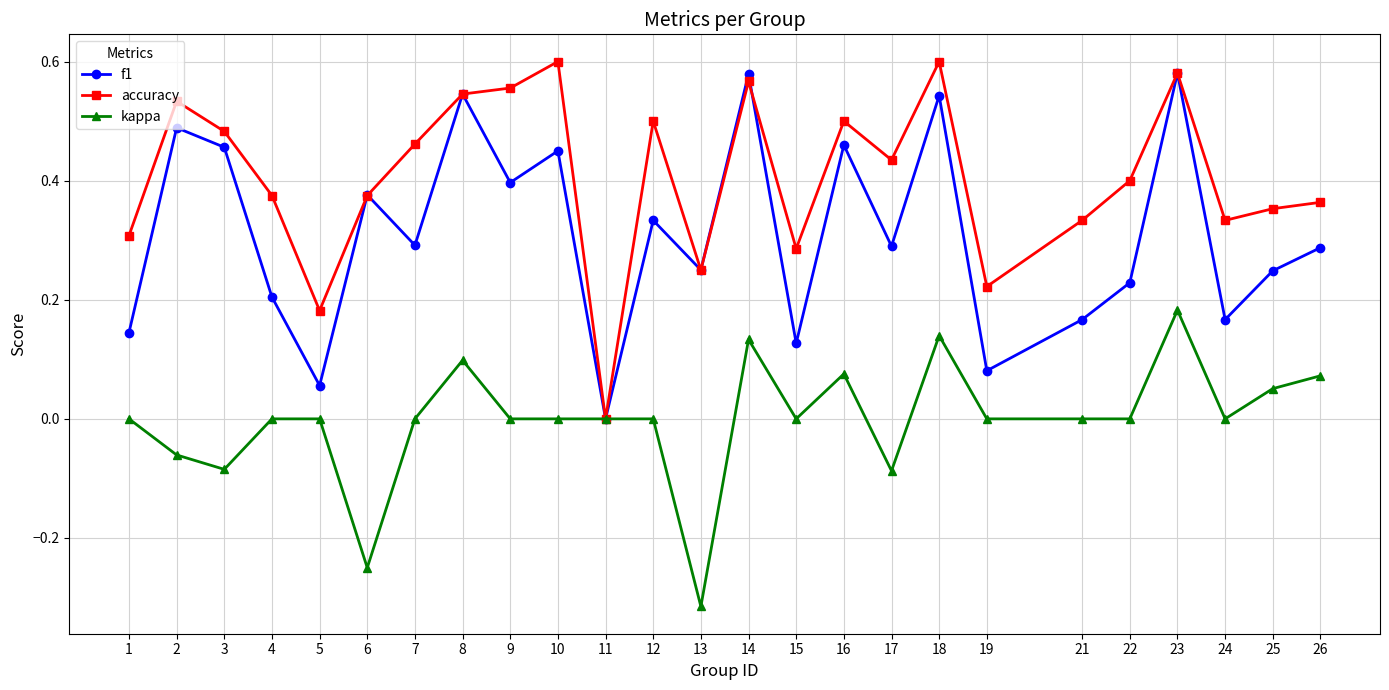

At which category is the sum across all series the highest?

23